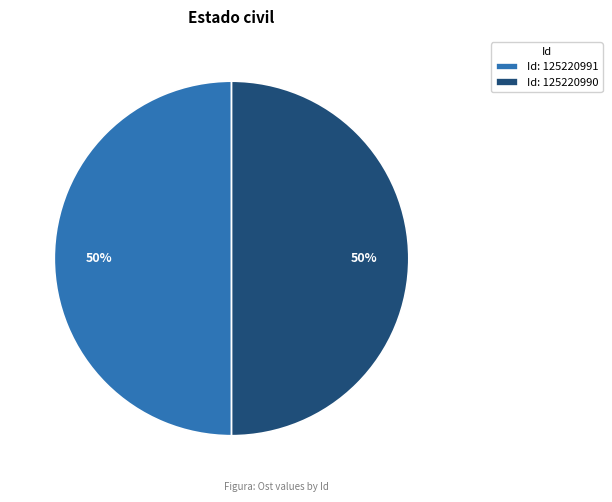

True or false: Id: 125220991 accounts for 50% of the total.

True